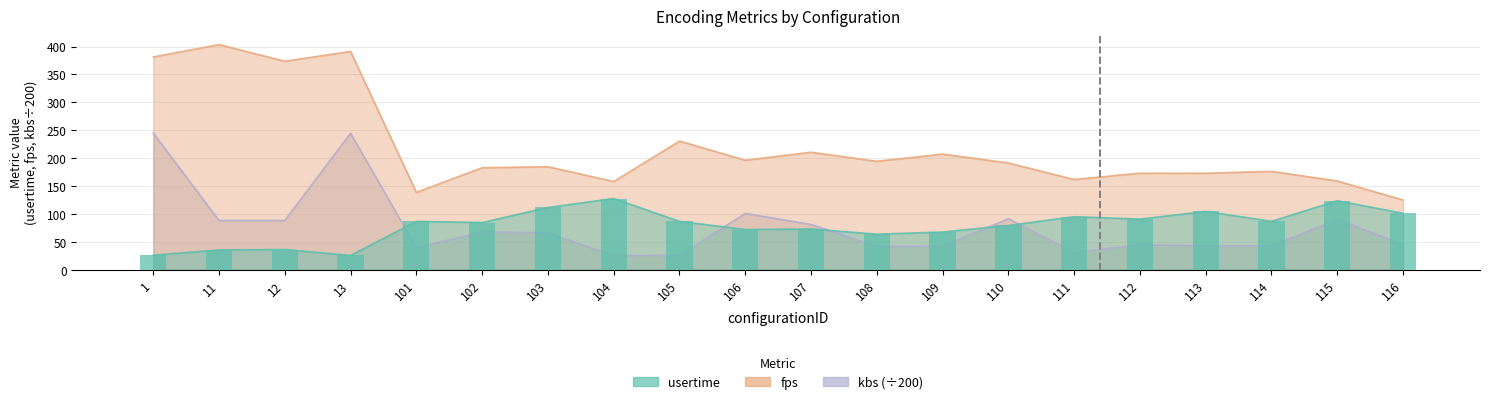

What is the difference between the kbs values at 107 and 111?

50.3